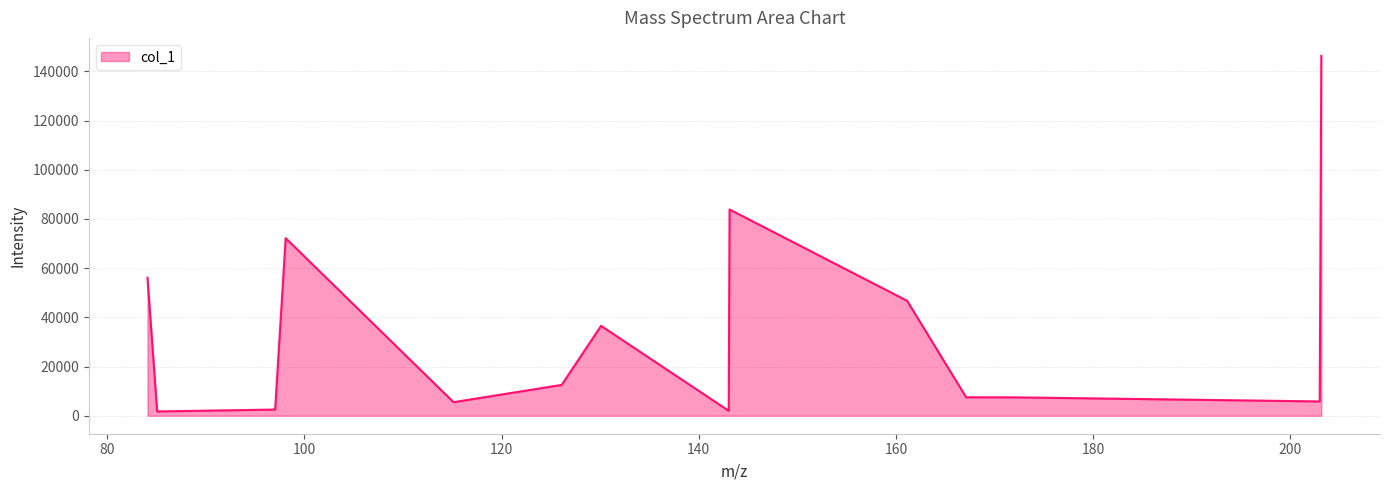

What is the difference between the maximum and minimum values?

144528.7